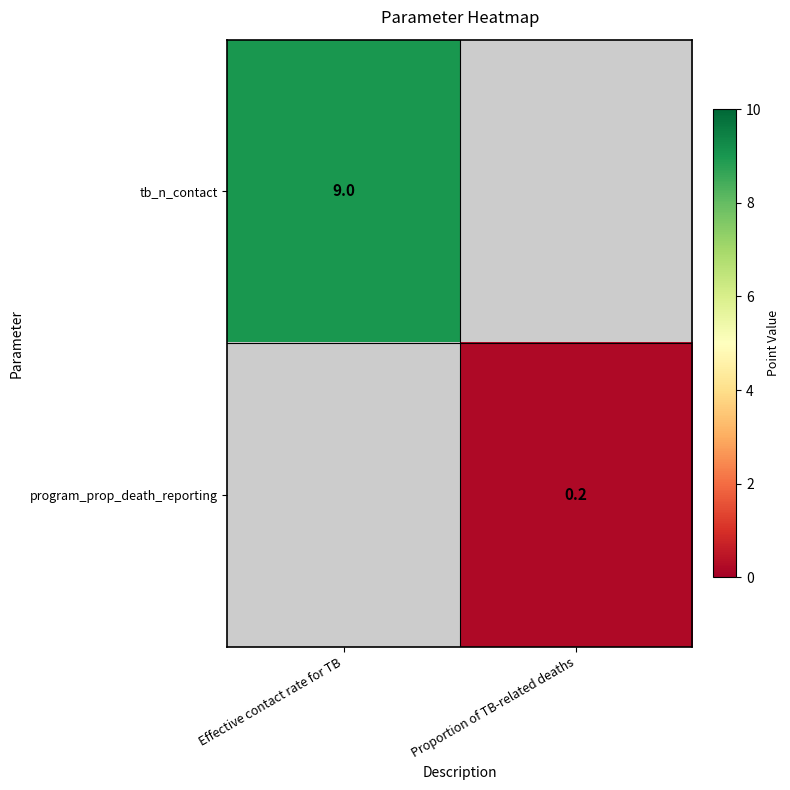

The program_prop_death_reporting series shows 0.2 at Proportion of TB-related deaths. True or false?

True